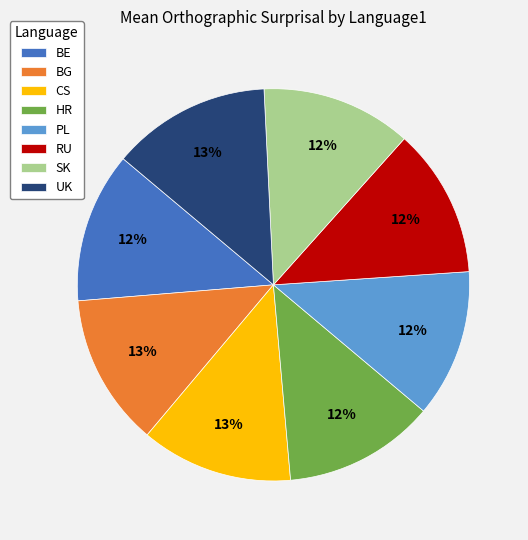

To the nearest percent, what is the difference between the largest and smallest slice percentages?

1%